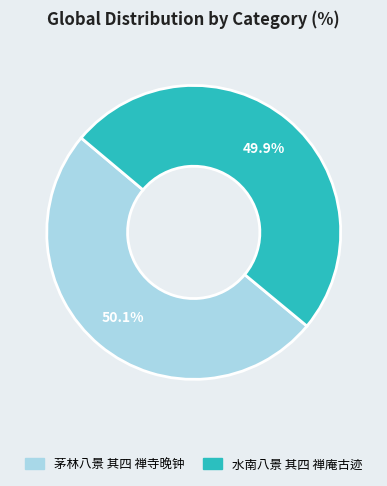

To the nearest percent, what percentage of the pie is 水南八景 其四 禅庵古迹?

50%